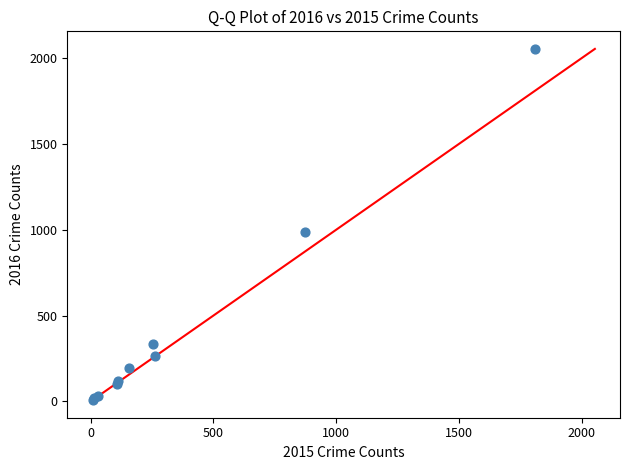

What Y value in the scatter plot is closest to 1030?

984